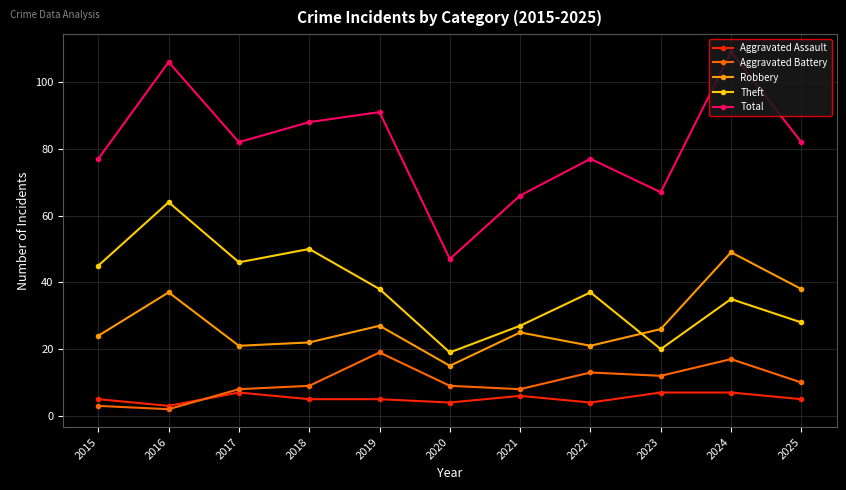

How many distinct data groups are displayed?

5